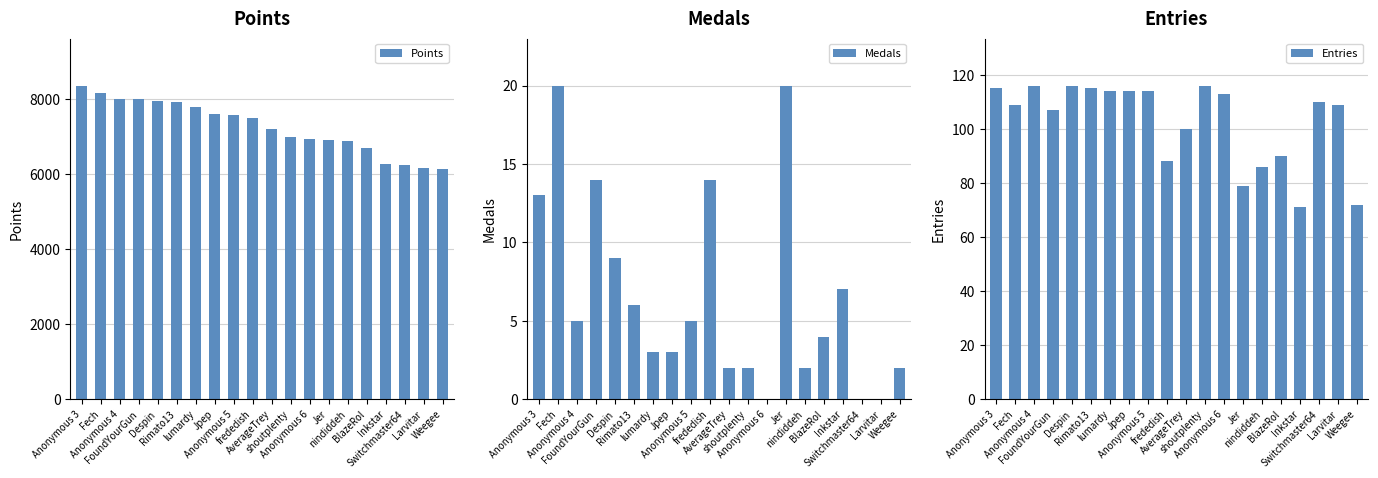

Is it true that Entries equals 39 at FoundYourGun?

False